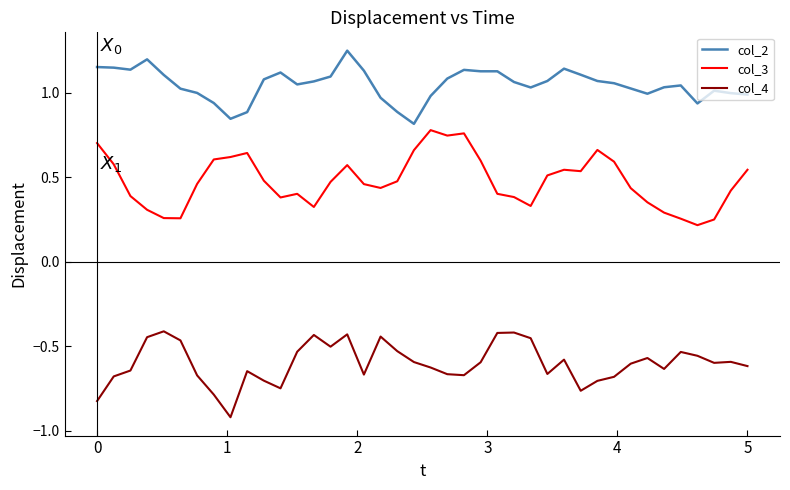

Which series has the largest total across all categories?

col_2